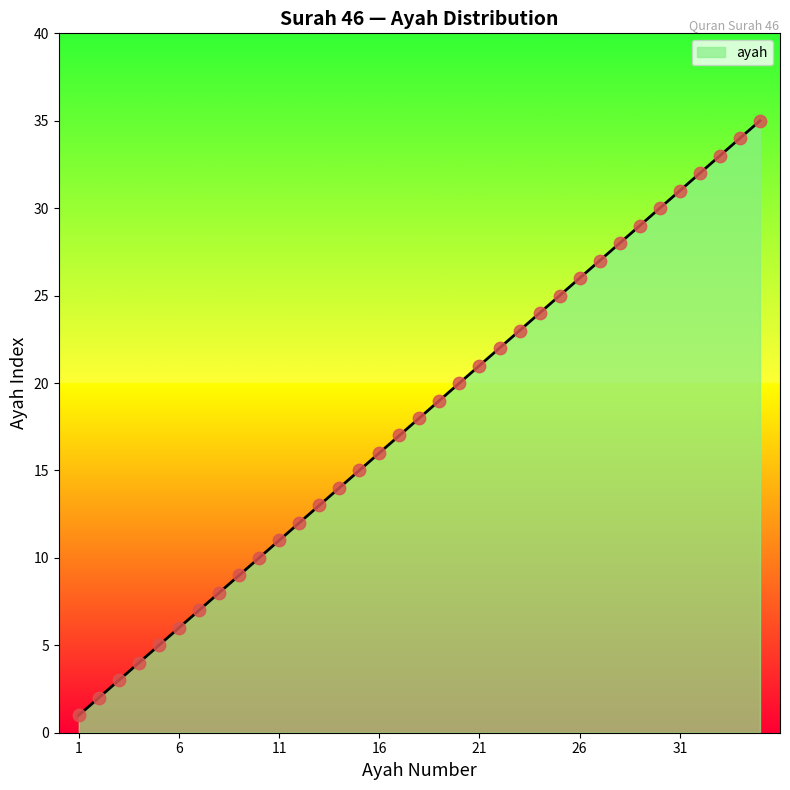

What is the maximum value shown in the chart?

35